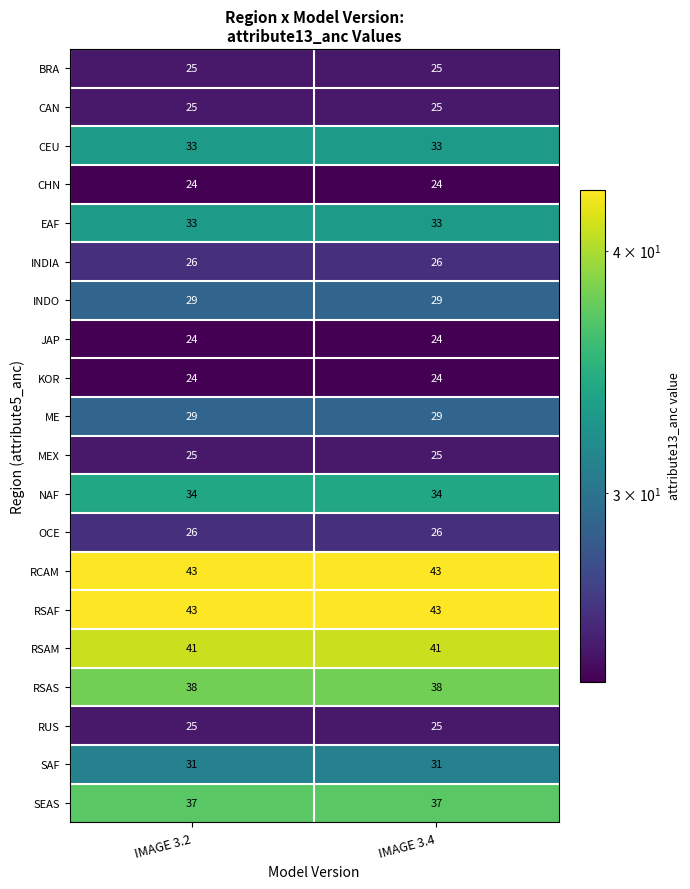

What value does the CAN series have at IMAGE 3.2?

25